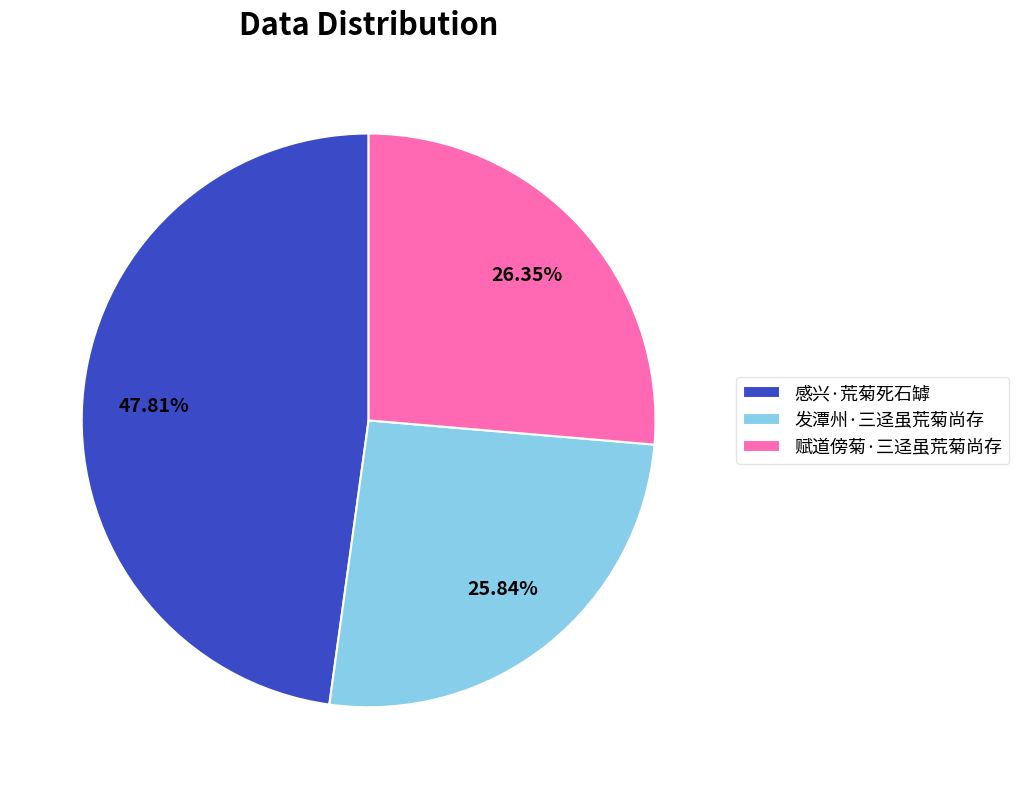

What percentage is the 赋道傍菊·三迳虽荒菊尚存 slice, to the nearest percent?

26%